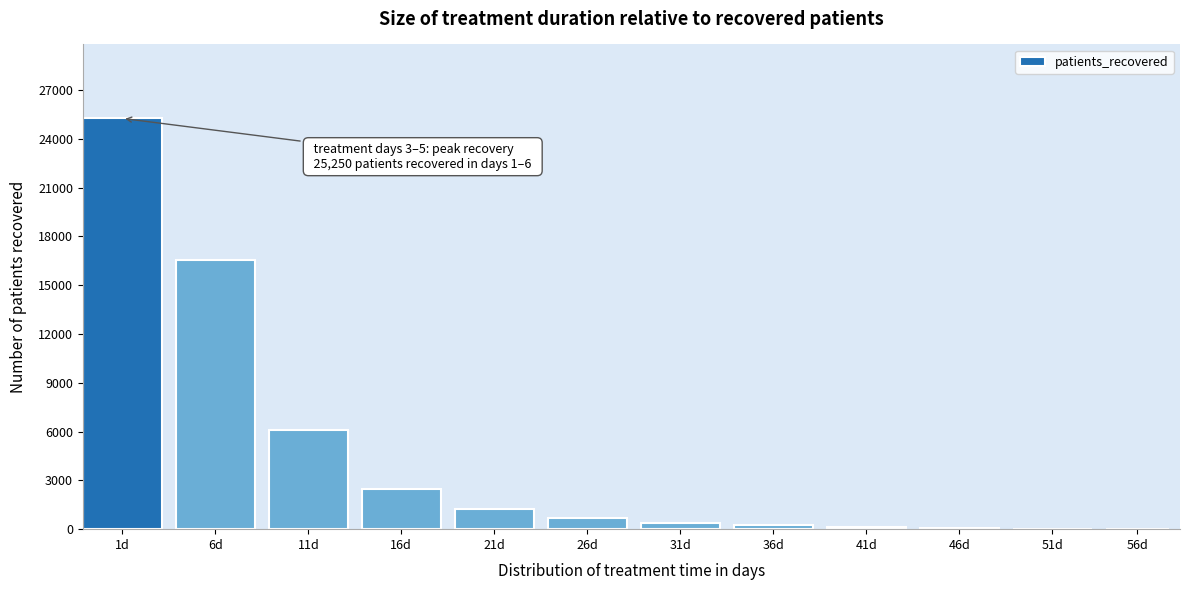

What is the change in value from 16d to 26d?

-1784